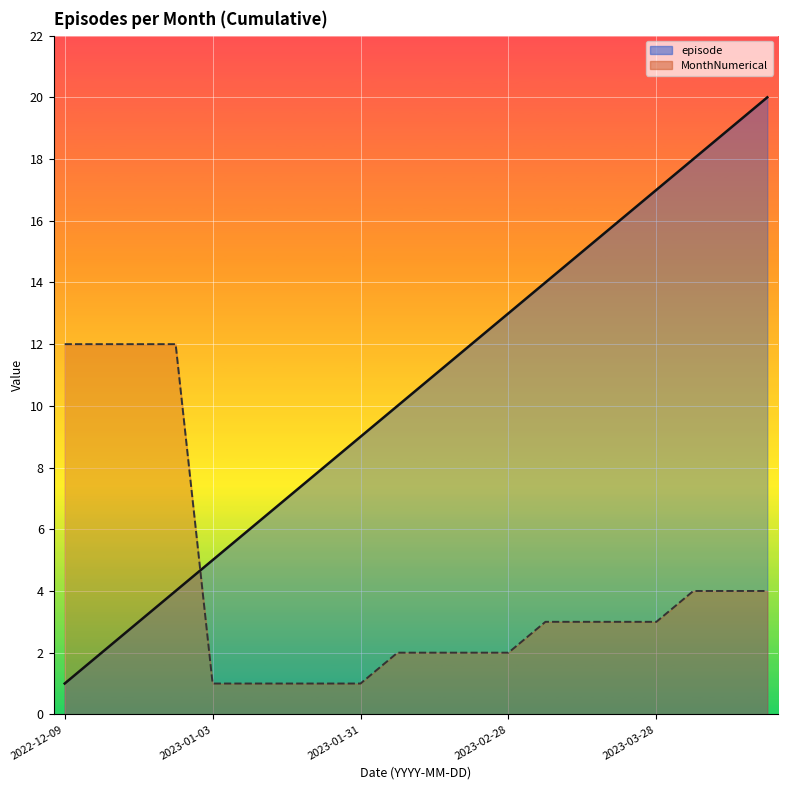

What is the total value across all series at 2023-01-31?

10